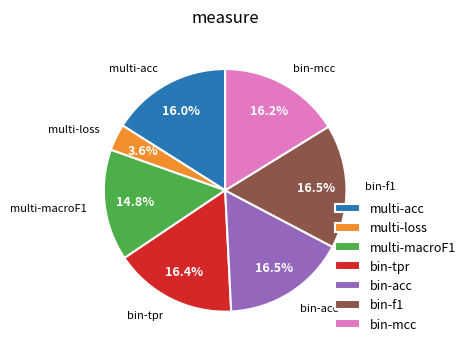

To the nearest percent, what is the average slice percentage?

14%